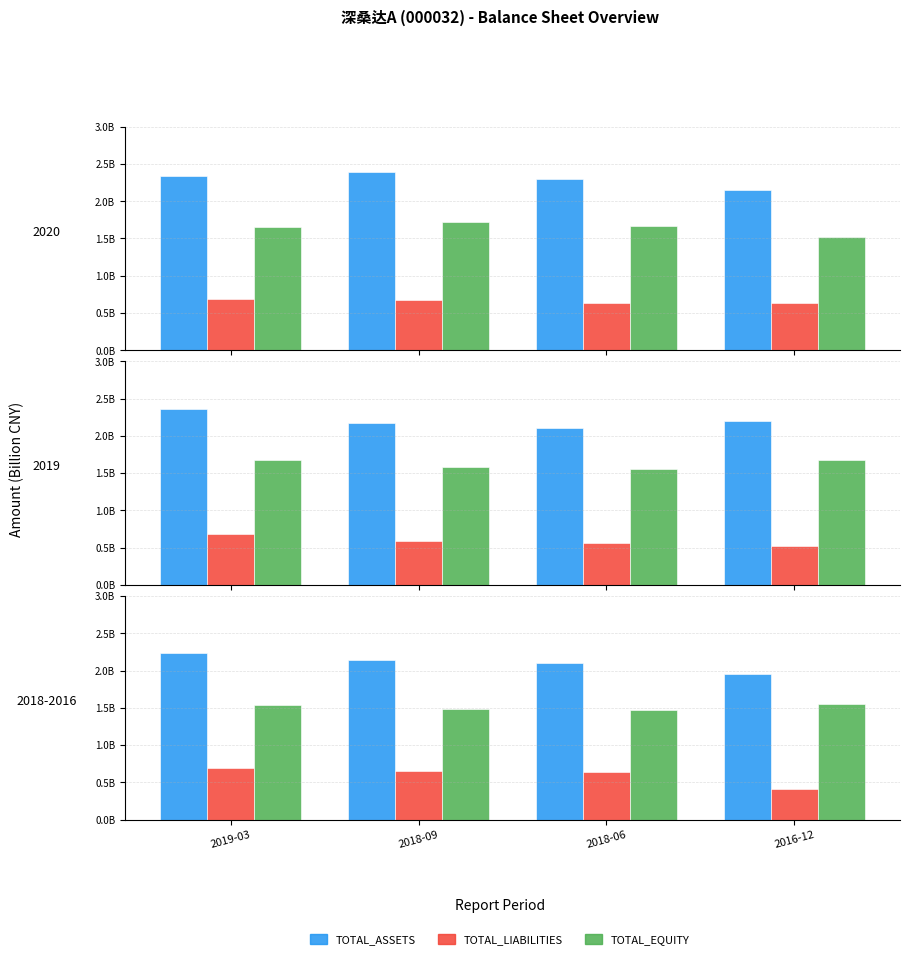

List the series in order of their peak value, lowest first.

TOTAL_LIABILITIES, TOTAL_EQUITY, TOTAL_ASSETS